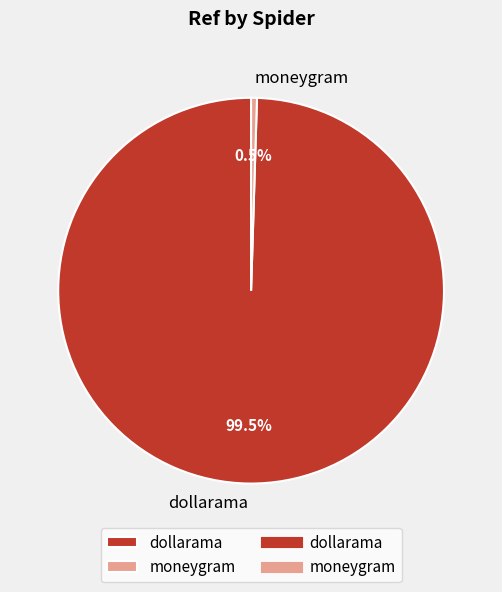

What portion of the pie excludes moneygram?

99.5%